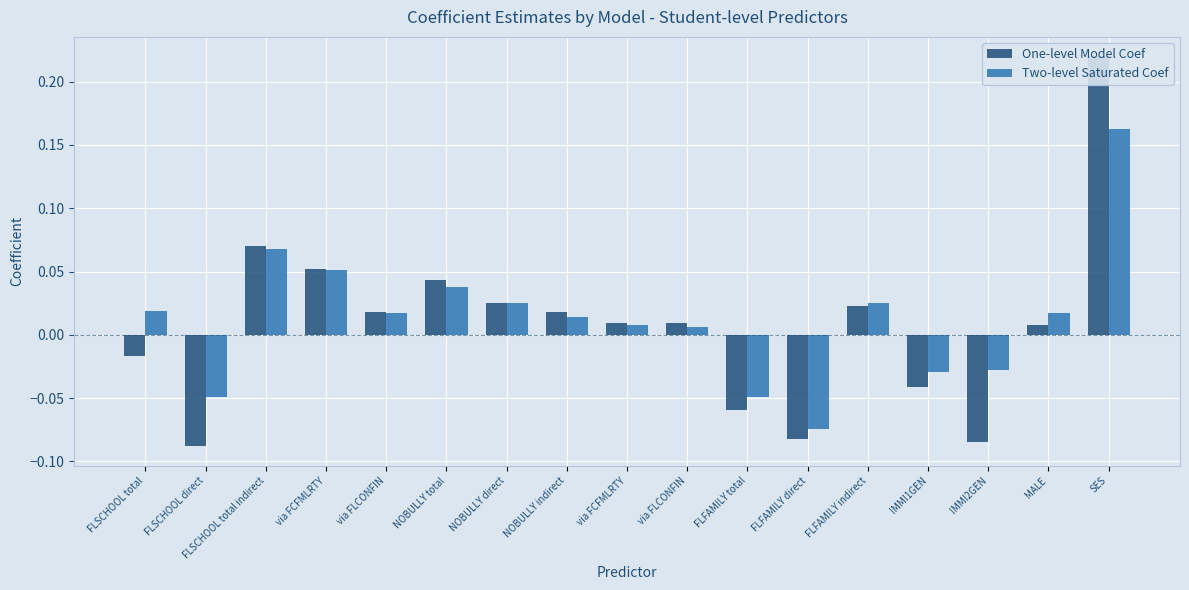

Which category has the highest value in the Two-level Saturated Coef series?

SES